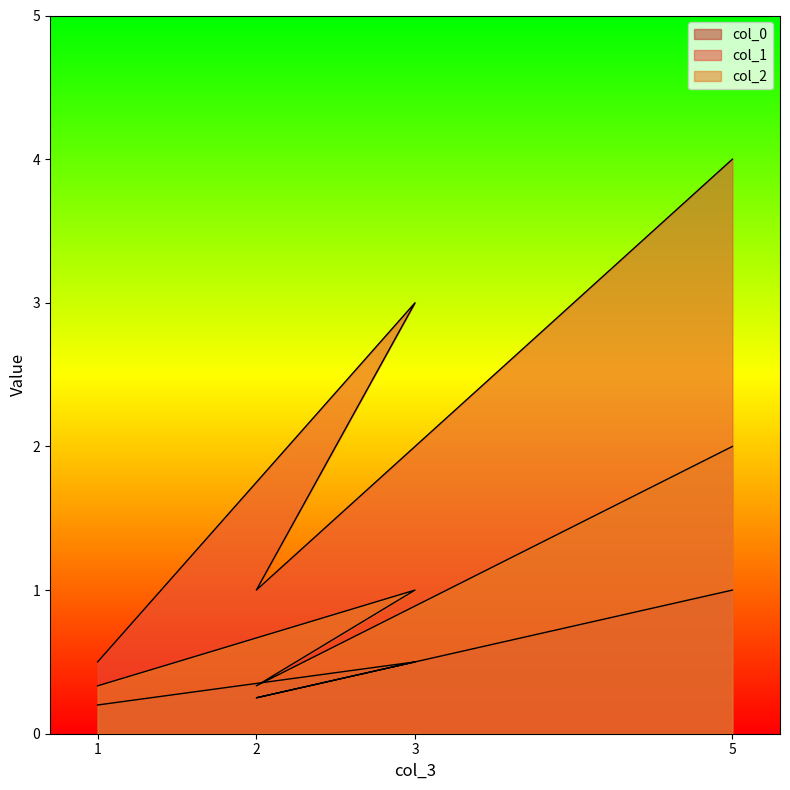

Rank the series at 1 from highest to lowest value.

col_1, col_2, col_0